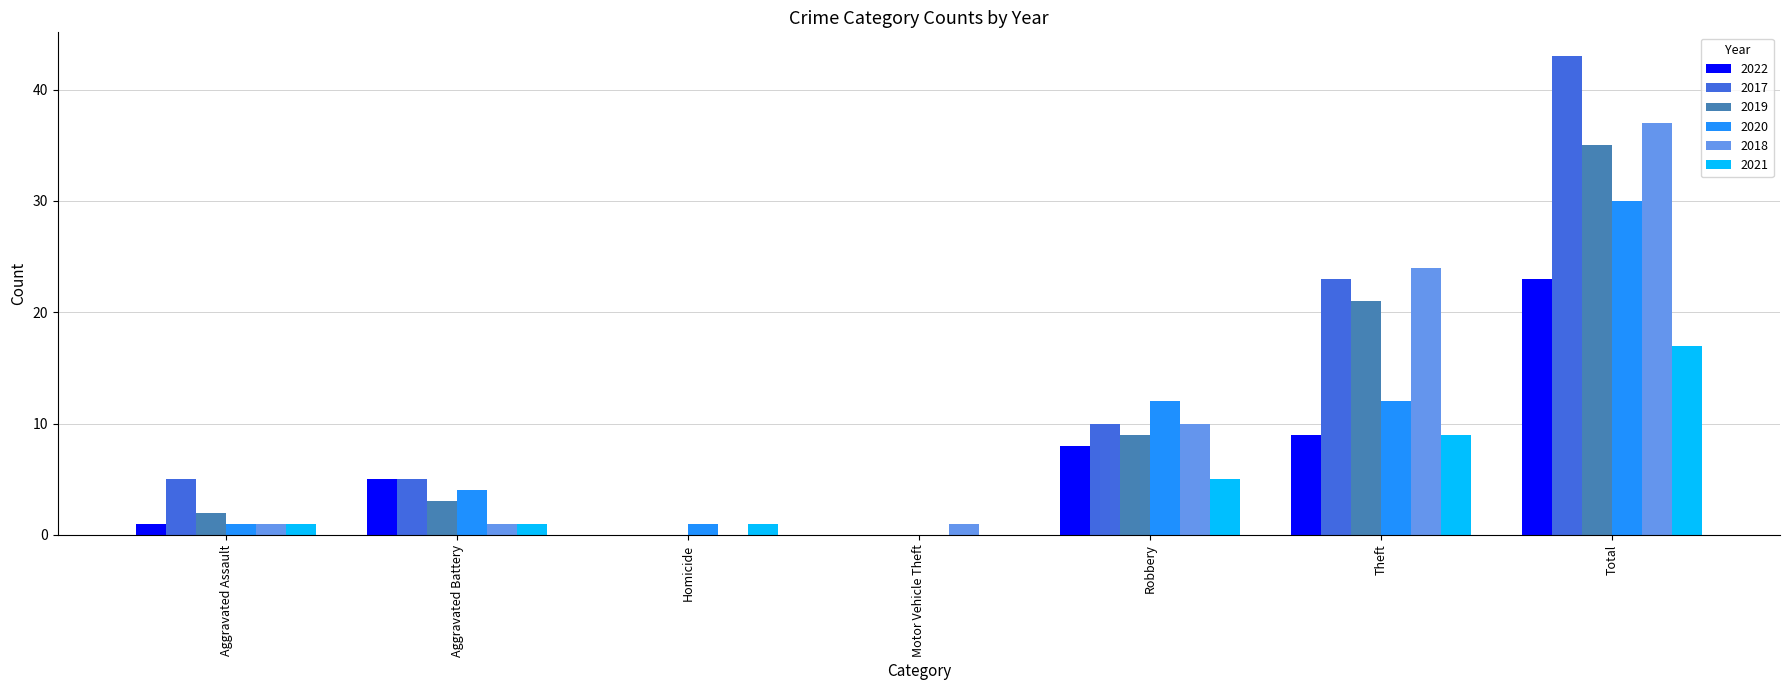

Count the number of categories in the chart.

7